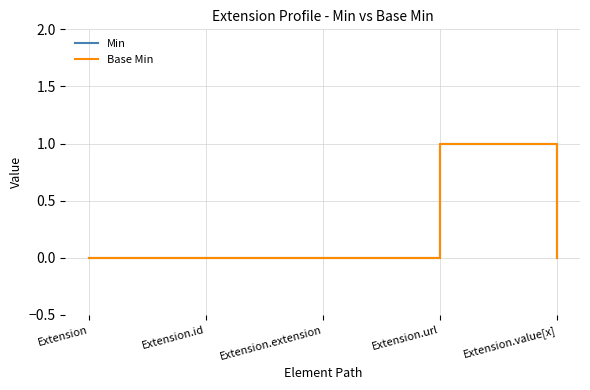

Where is Base Min nearest to the value 0?

Extension